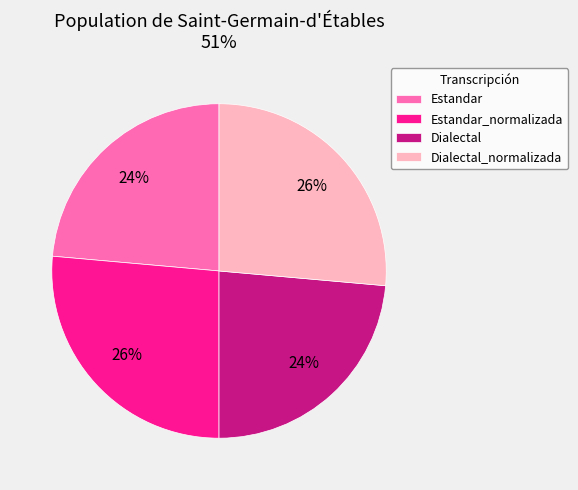

Combined, do Dialectal and Estandar account for over 50%?

No